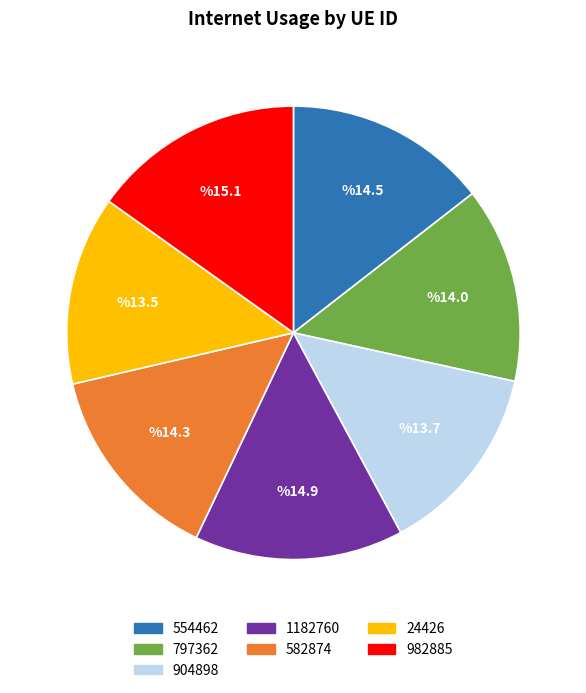

Is it true that 797362 is 14% of the pie?

True